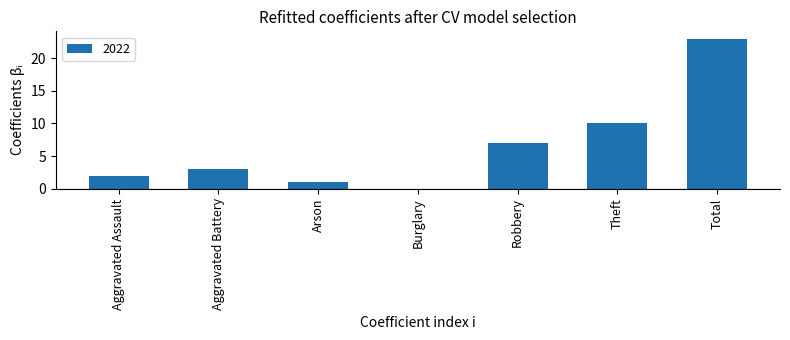

True or false: the data shows 1 at Arson.

True